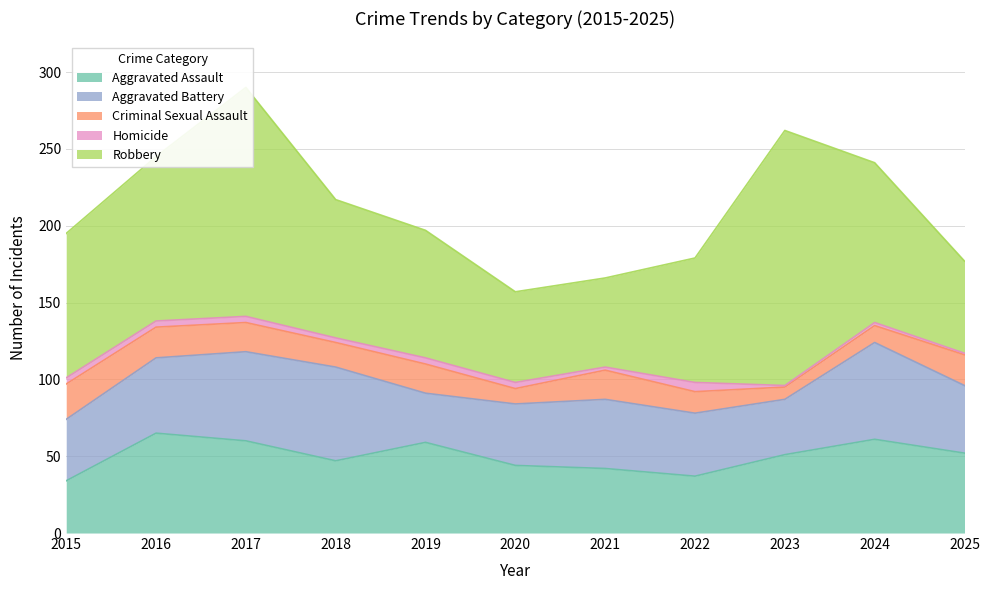

List the series in order of their peak value, highest first.

Robbery, Aggravated Assault, Aggravated Battery, Criminal Sexual Assault, Homicide